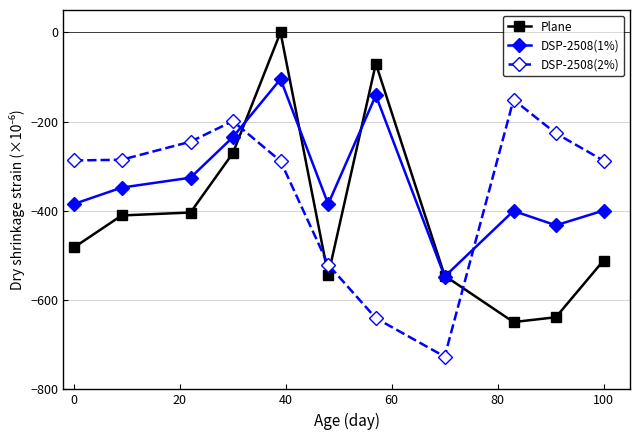

True or false: DSP-2508(2%) has more than 0 points higher than both neighbors.

True